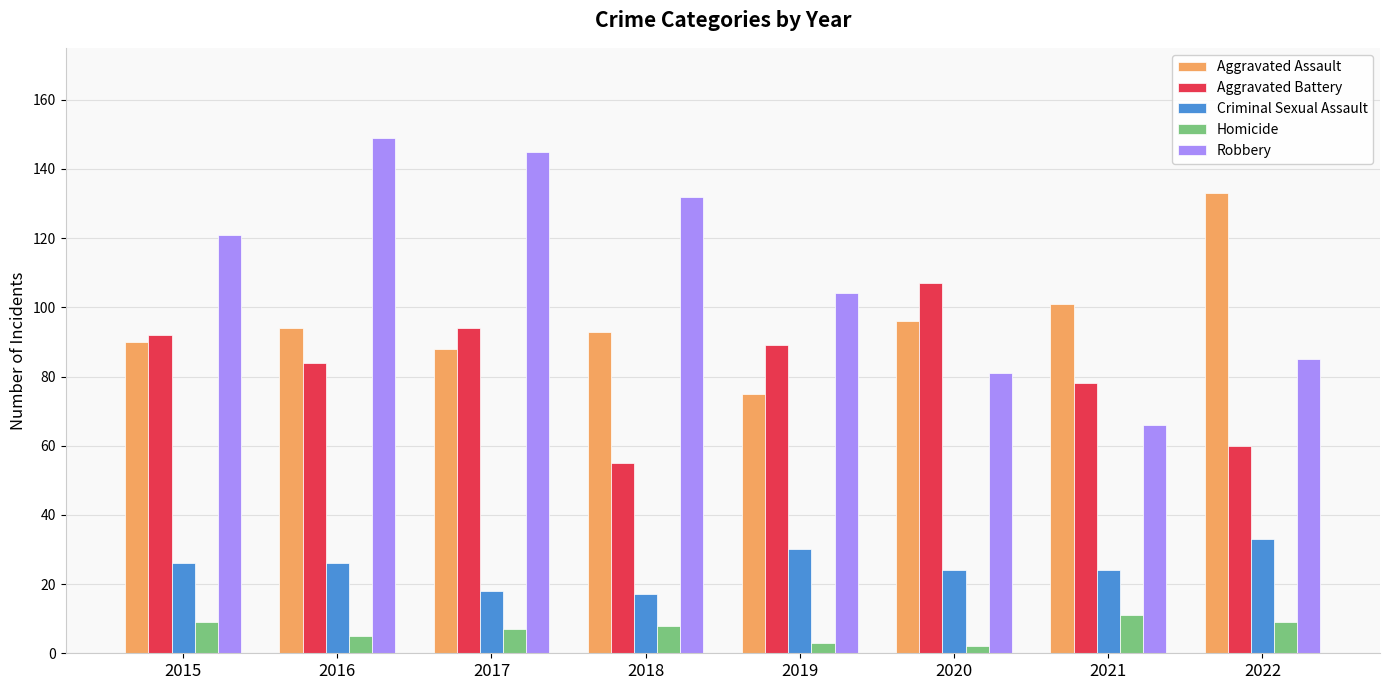

Reading right to left, list all the values displayed in this chart.

Aggravated Assault: 2022=133	2021=101	2020=96	2019=75	2018=93	2017=88	2016=94	2015=90
Aggravated Battery: 2022=60	2021=78	2020=107	2019=89	2018=55	2017=94	2016=84	2015=92
Criminal Sexual Assault: 2022=33	2021=24	2020=24	2019=30	2018=17	2017=18	2016=26	2015=26
Homicide: 2022=9	2021=11	2020=2	2019=3	2018=8	2017=7	2016=5	2015=9
Robbery: 2022=85	2021=66	2020=81	2019=104	2018=132	2017=145	2016=149	2015=121